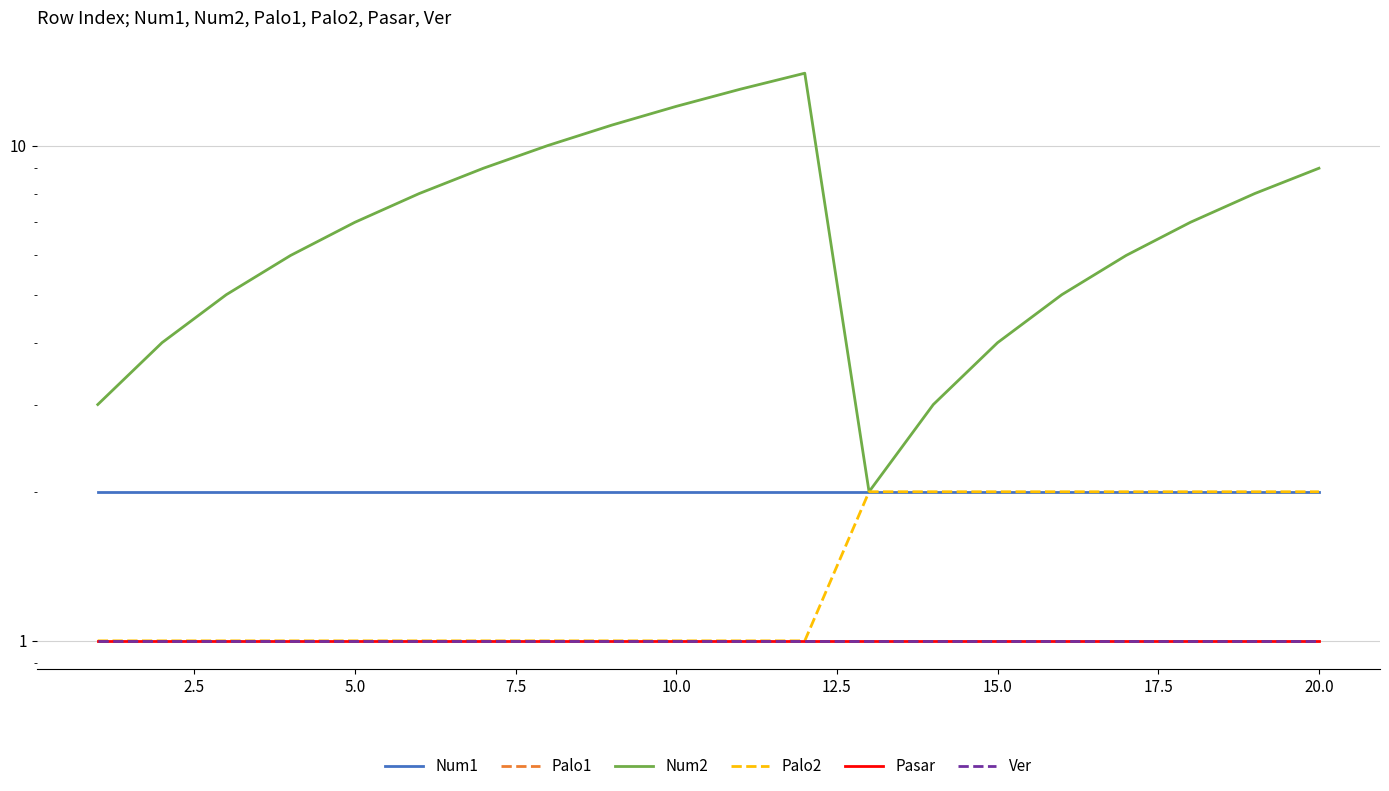

What is the sum of the Ver values at 15.0 and 2.5?

2